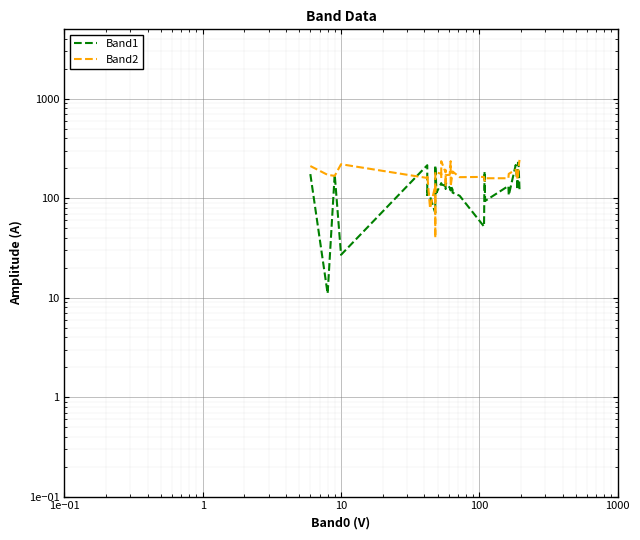

How many interior local valleys does the Band2 series have?

11